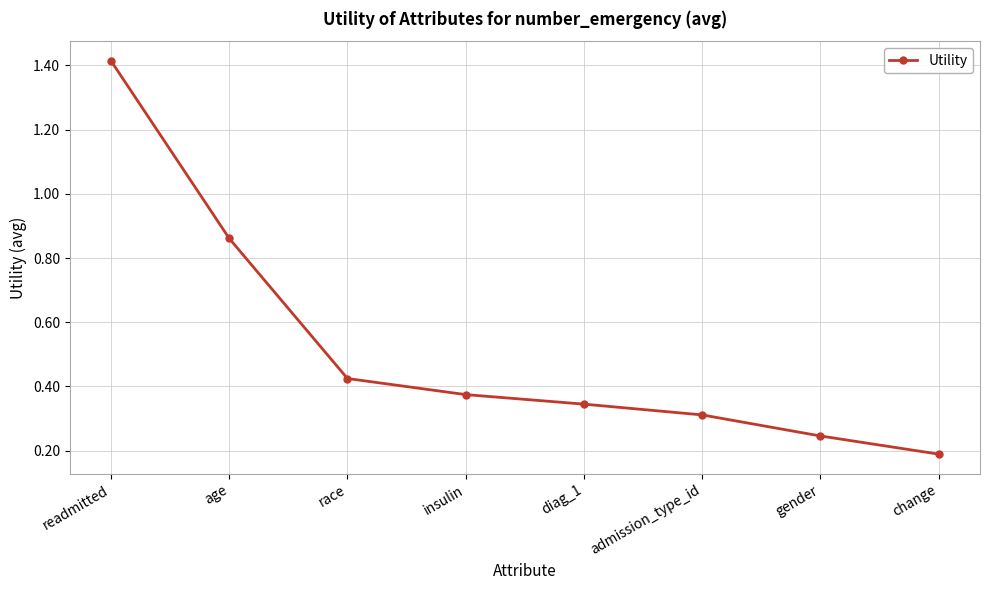

Is it true that the value at change is 0.2?

True